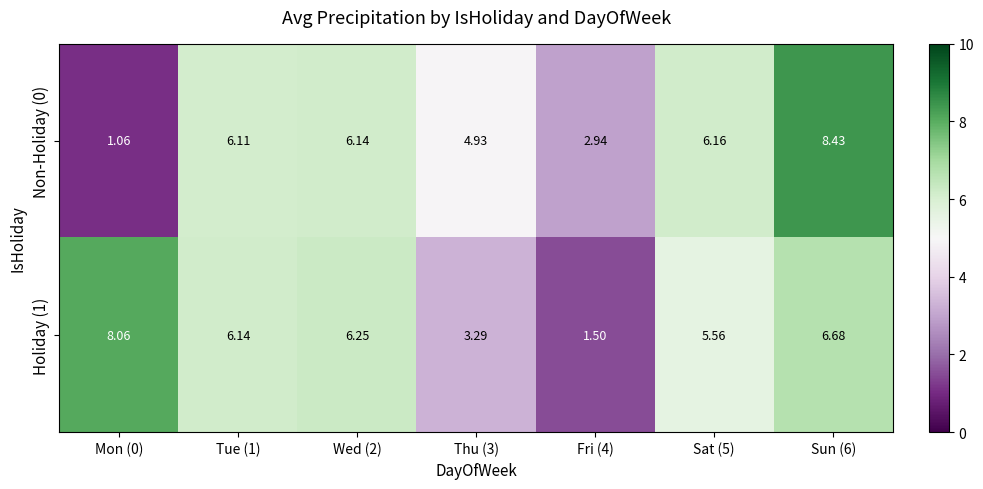

Is the value of Holiday (1) at Sun (6) greater than the value of Non-Holiday (0) at Tue (1)?

Yes